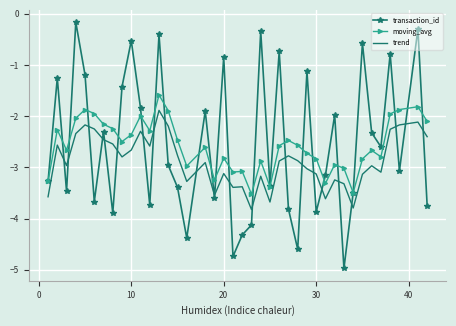

What is the lowest value of the transaction_id series?

-5.0